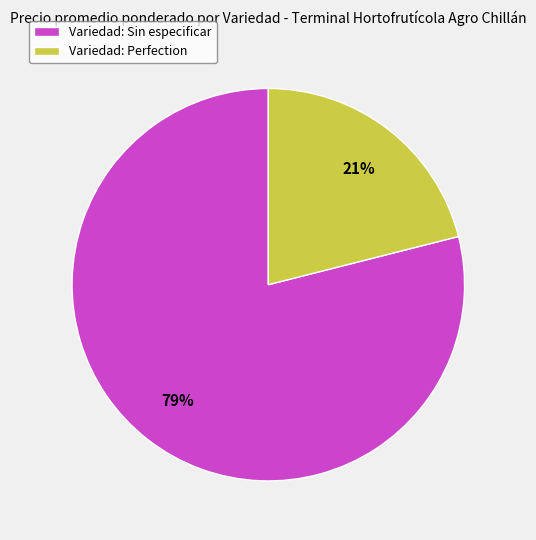

What percentage is the Variedad: Sin especificar slice, to the nearest percent?

79%